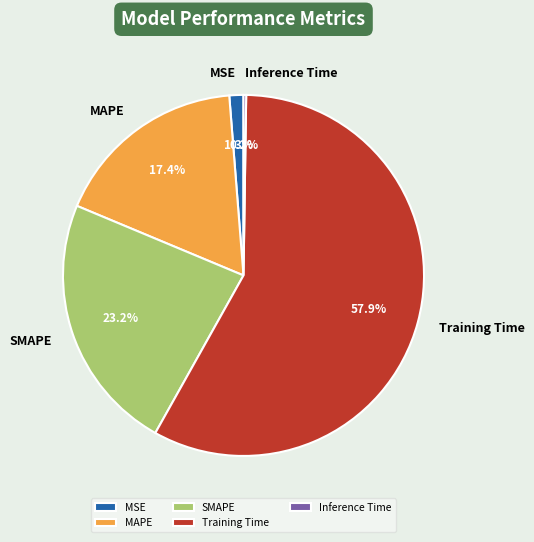

Is there a majority slice in this chart?

Yes